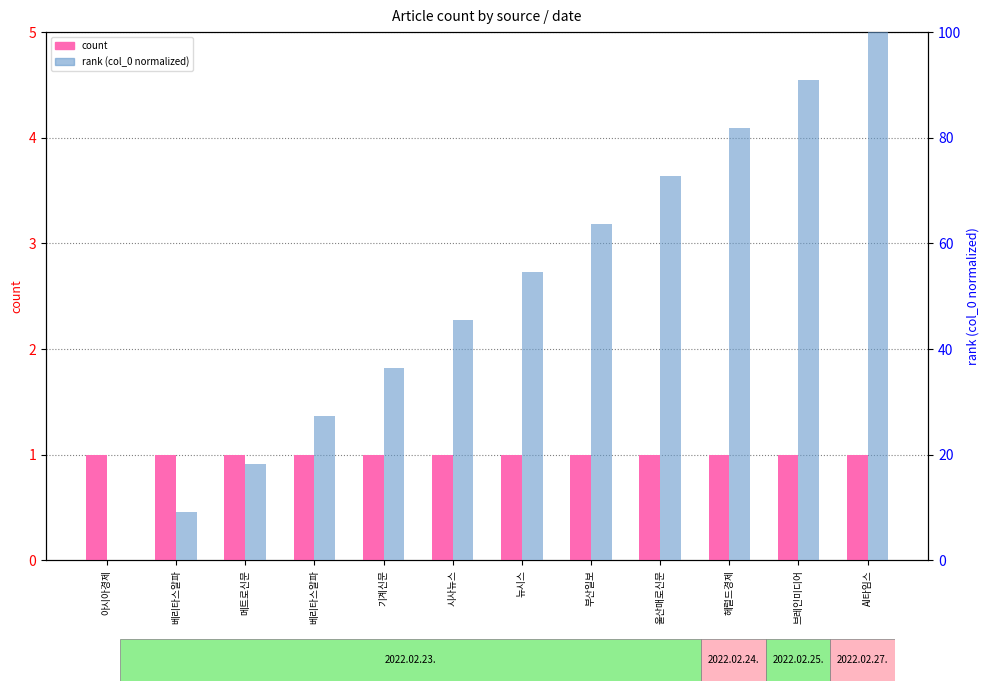

Which series has the largest total across all categories?

rank (col_0 normalized)